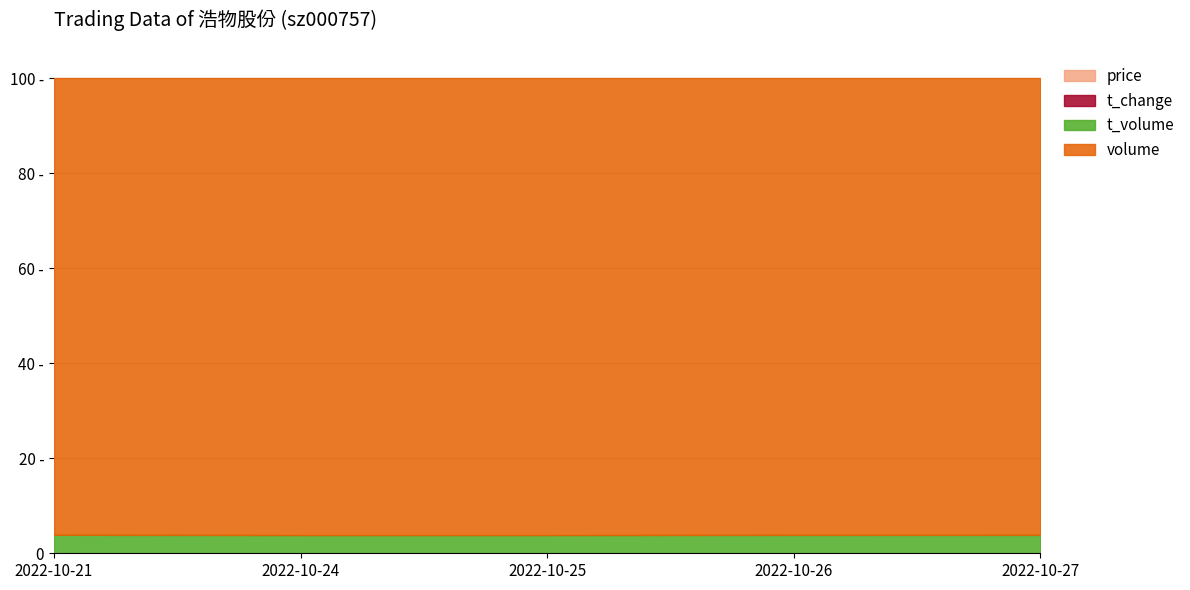

Reading left to right, list all the values displayed in this chart.

price: 2022-10-21=4.0	2022-10-24=3.9	2022-10-25=4.0	2022-10-26=4.0	2022-10-27=4.0
t_change: 2022-10-21=0.7	2022-10-24=1.1	2022-10-25=1.6	2022-10-26=1.5	2022-10-27=1.3
t_volume: 2022-10-21=1412.0	2022-10-24=2262.0	2022-10-25=3356.0	2022-10-26=3058.0	2022-10-27=2763.0
volume: 2022-10-21=34987.0	2022-10-24=56870.0	2022-10-25=84347.0	2022-10-26=76174.0	2022-10-27=68696.0